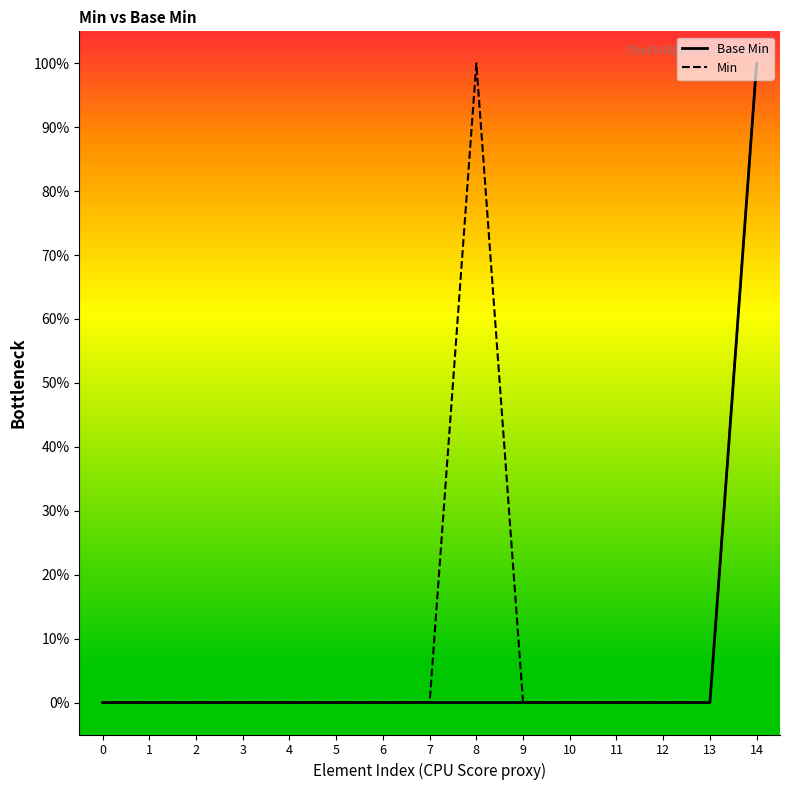

Between 9 and 12, which series saw the biggest shift?

Base Min